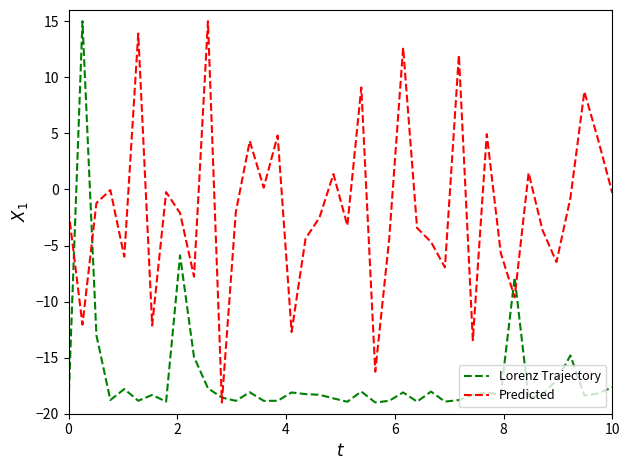

What is the greatest value displayed?

15.0